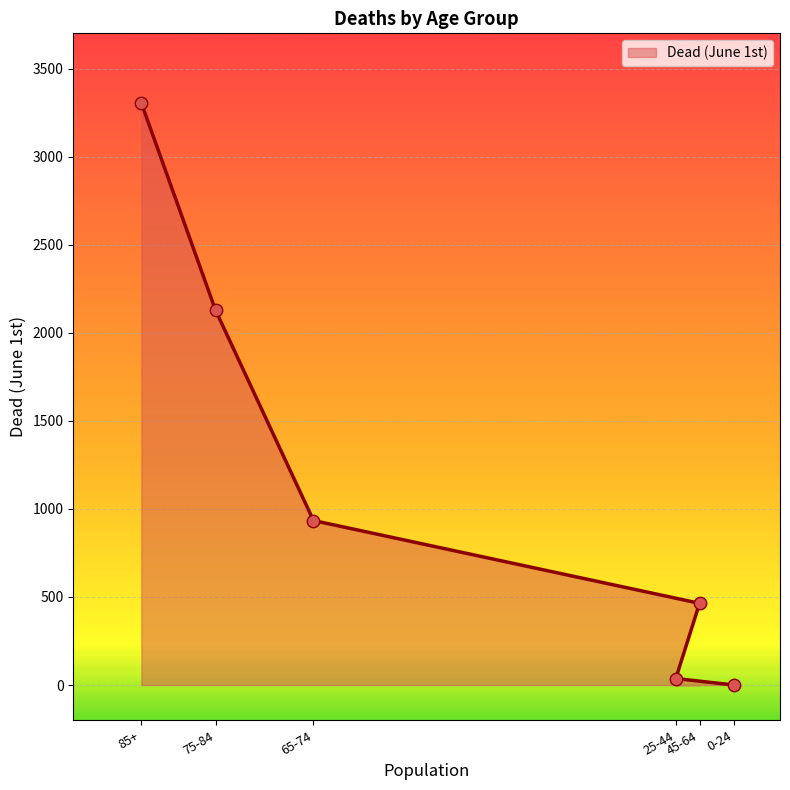

What is the change in value from 25-44 to 85+?

+3267